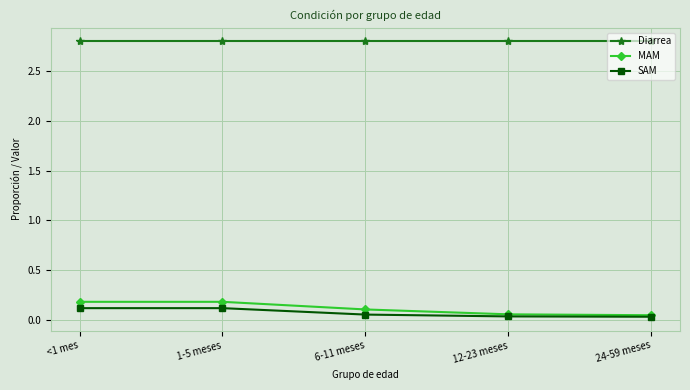

How many lines are shown in the chart?

3